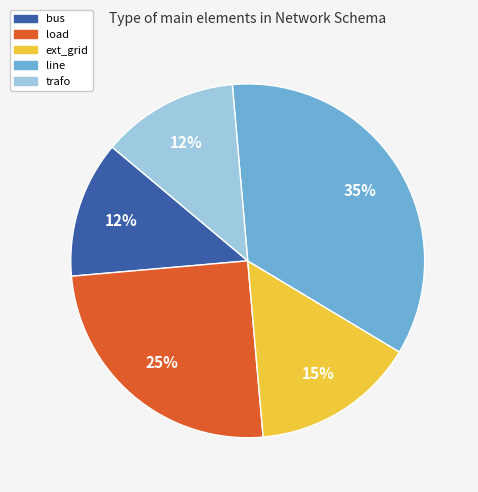

The bus slice represents 3% of the pie. True or false?

False